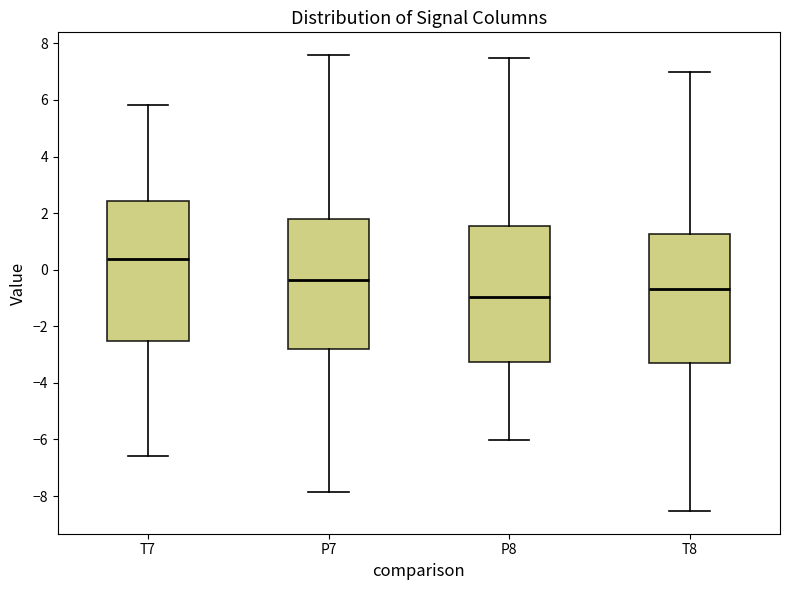

Reading left to right, read every box against the y-axis: the position of its median line, the range the box covers, and the ends of its whiskers. The values are not printed on the chart, so give them approximately, as read against the axis.

T7: median 0.4, box -2.6 to 2.4, whiskers -6.6 to 5.8
P7: median -0.4, box -2.8 to 1.8, whiskers -7.8 to 7.6
P8: median -1.0, box -3.2 to 1.6, whiskers -6.0 to 7.4
T8: median -0.6, box -3.2 to 1.2, whiskers -8.6 to 7.0